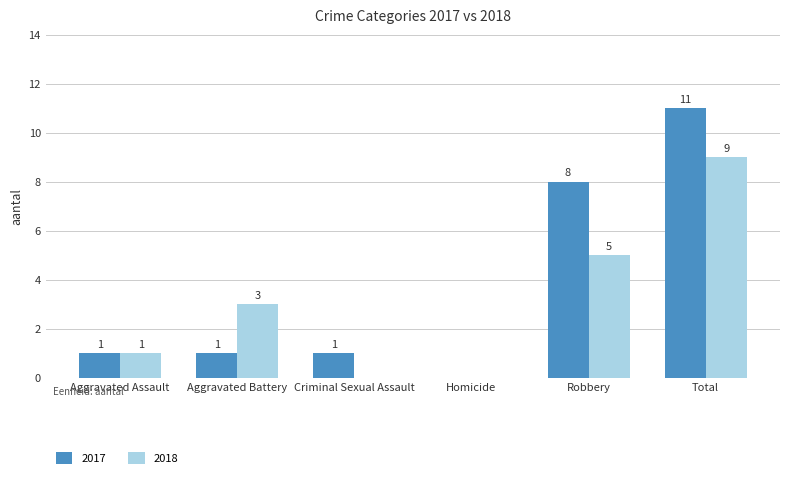

Which series has the largest range (max minus min)?

2017